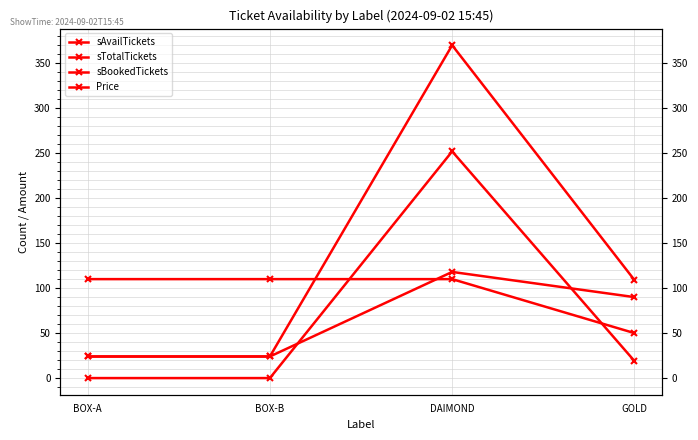

What are all the series names shown in the legend?

sAvailTickets, sTotalTickets, sBookedTickets, Price